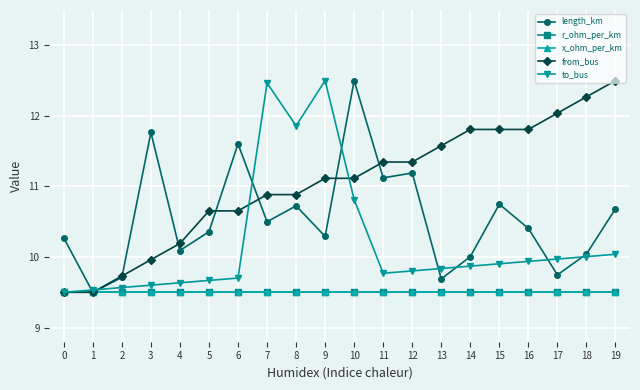

Does the chart display data point markers on the line(s)?

Yes